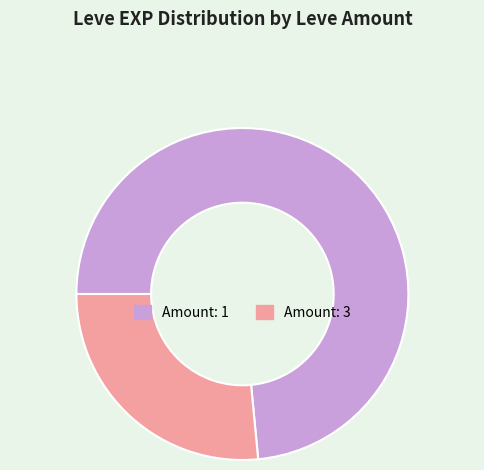

Which has a higher value, Amount: 1 or Amount: 3?

Amount: 1